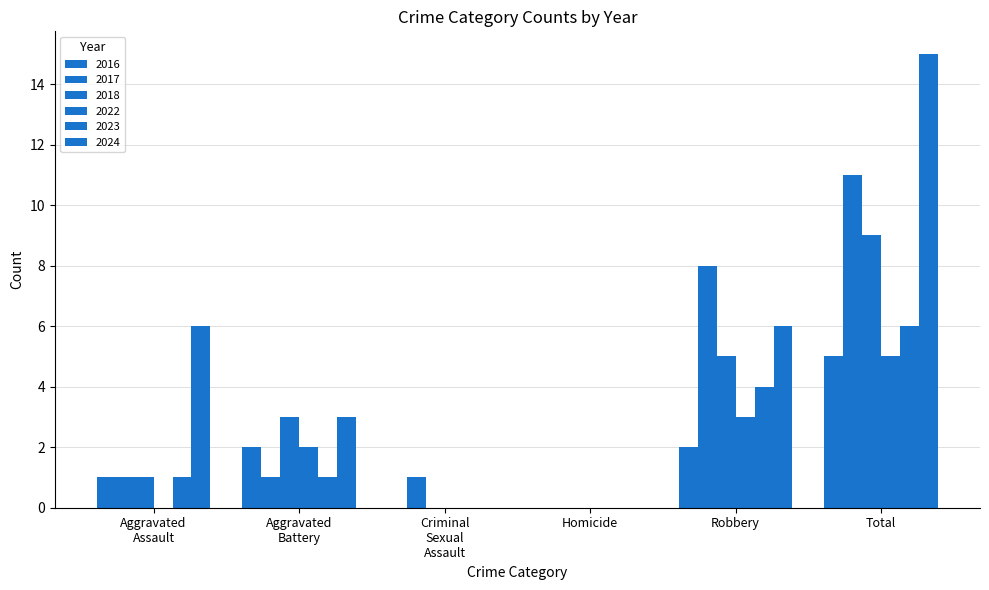

What is the sum of all 2022 values?

10